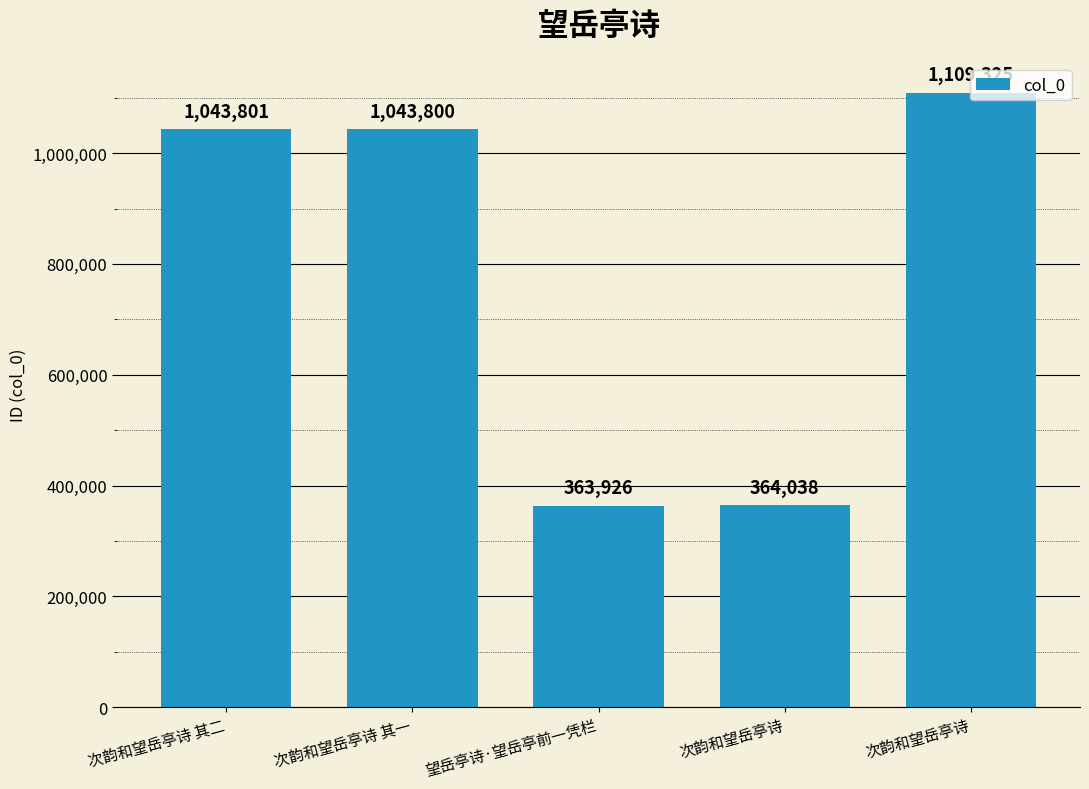

How many data points are less than 1043800?

2